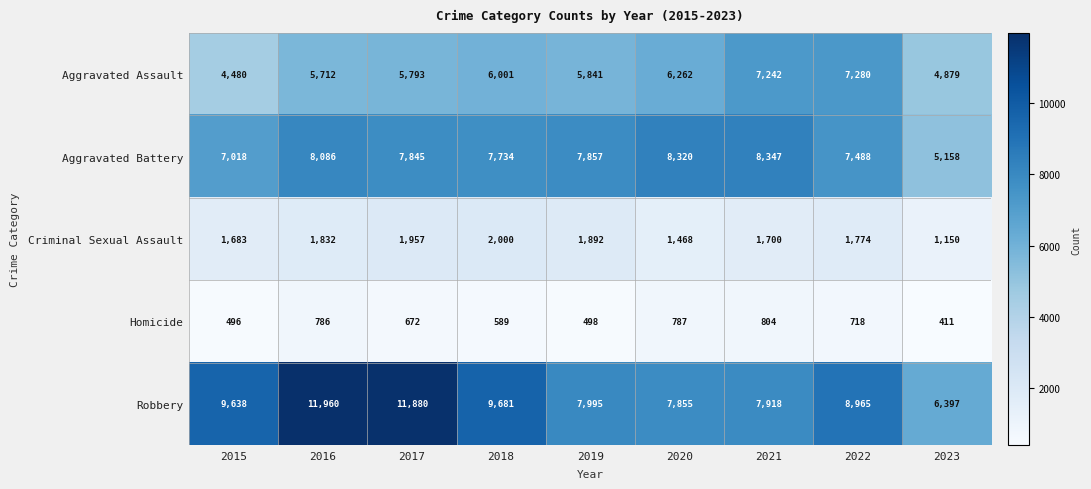

What is the total value across all series at 2019?

24083